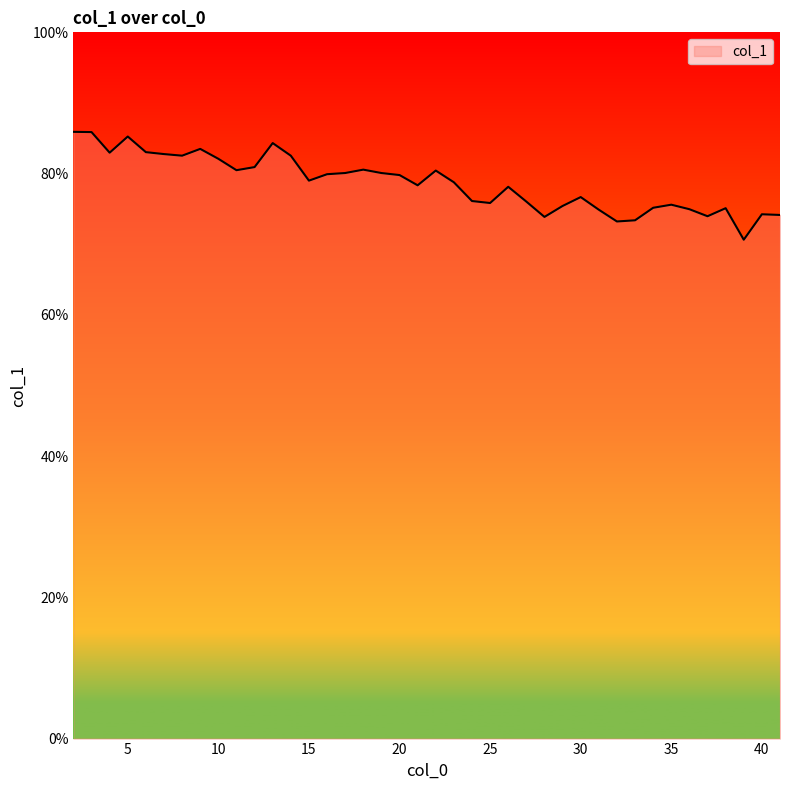

Is this an area chart (filled region under the line)?

Yes